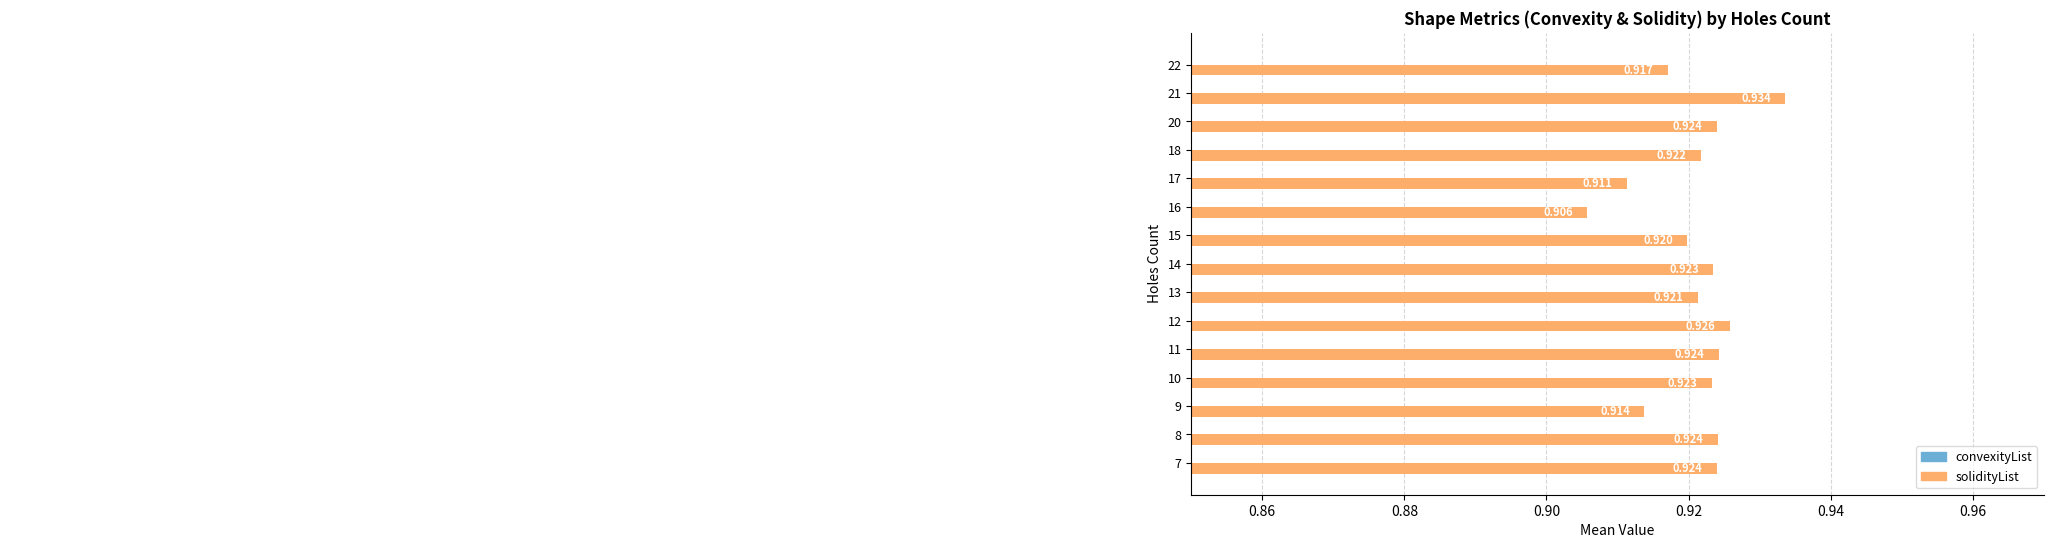

What is the greatest value displayed?

0.9